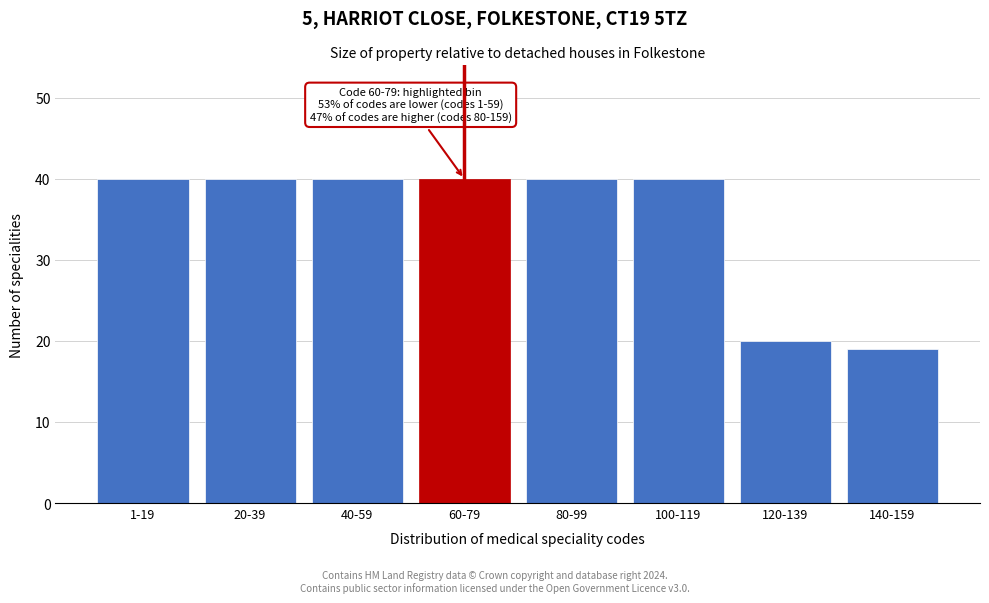

Reading left to right, what are all the values shown in this chart?

1-19=40	20-39=40	40-59=40	60-79=40	80-99=40	100-119=40	120-139=20	140-159=19